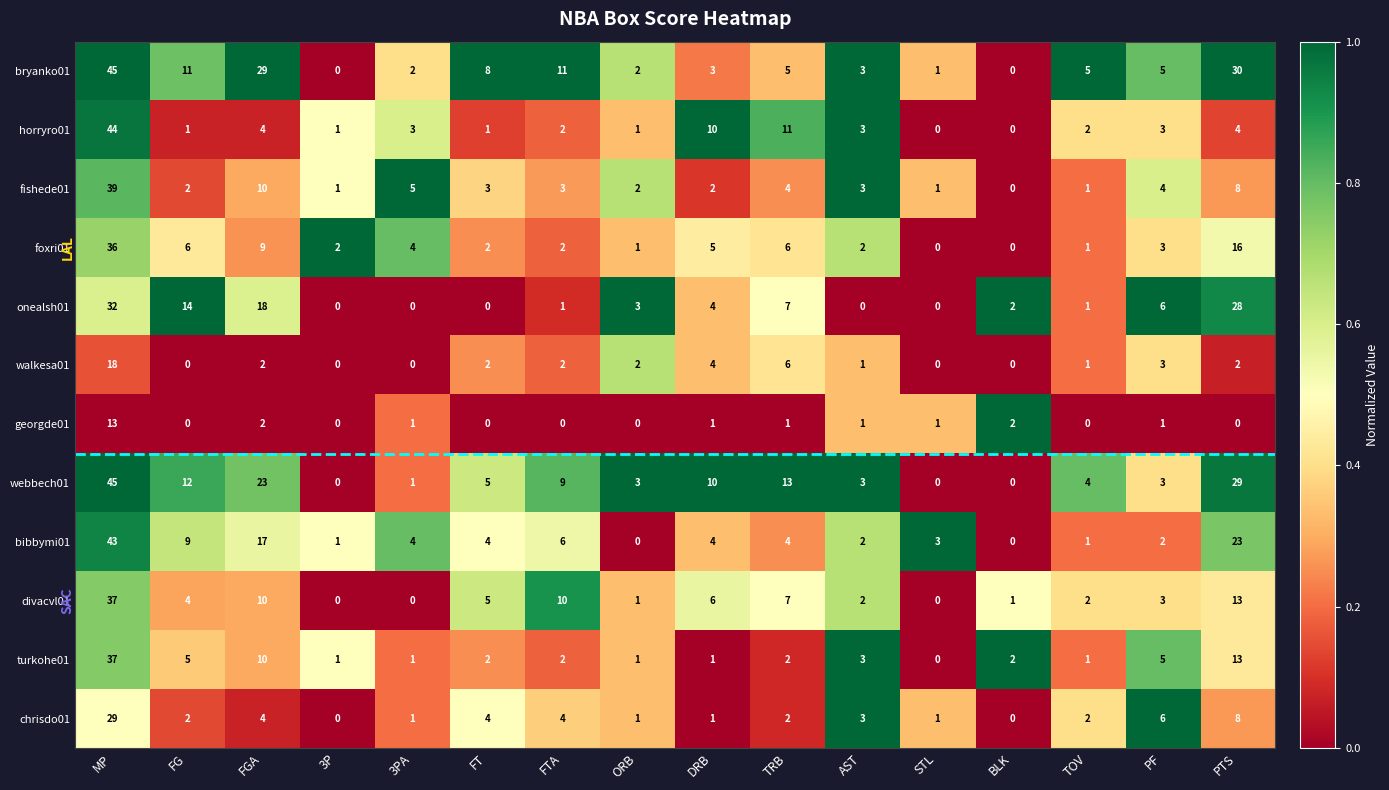

How many categories are shown in the chart?

16